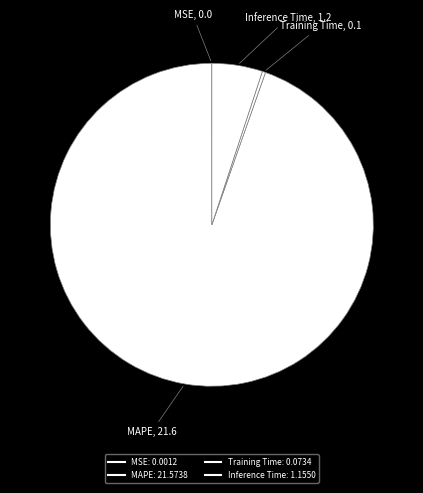

Does MAPE account for over 50% of the chart?

Yes